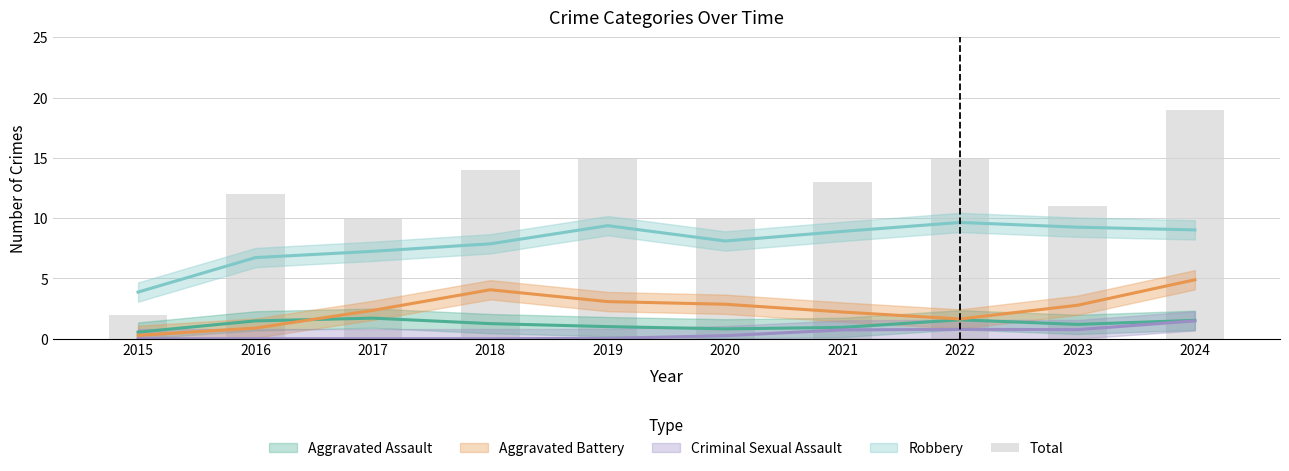

Does the chart contain stacked bars?

No